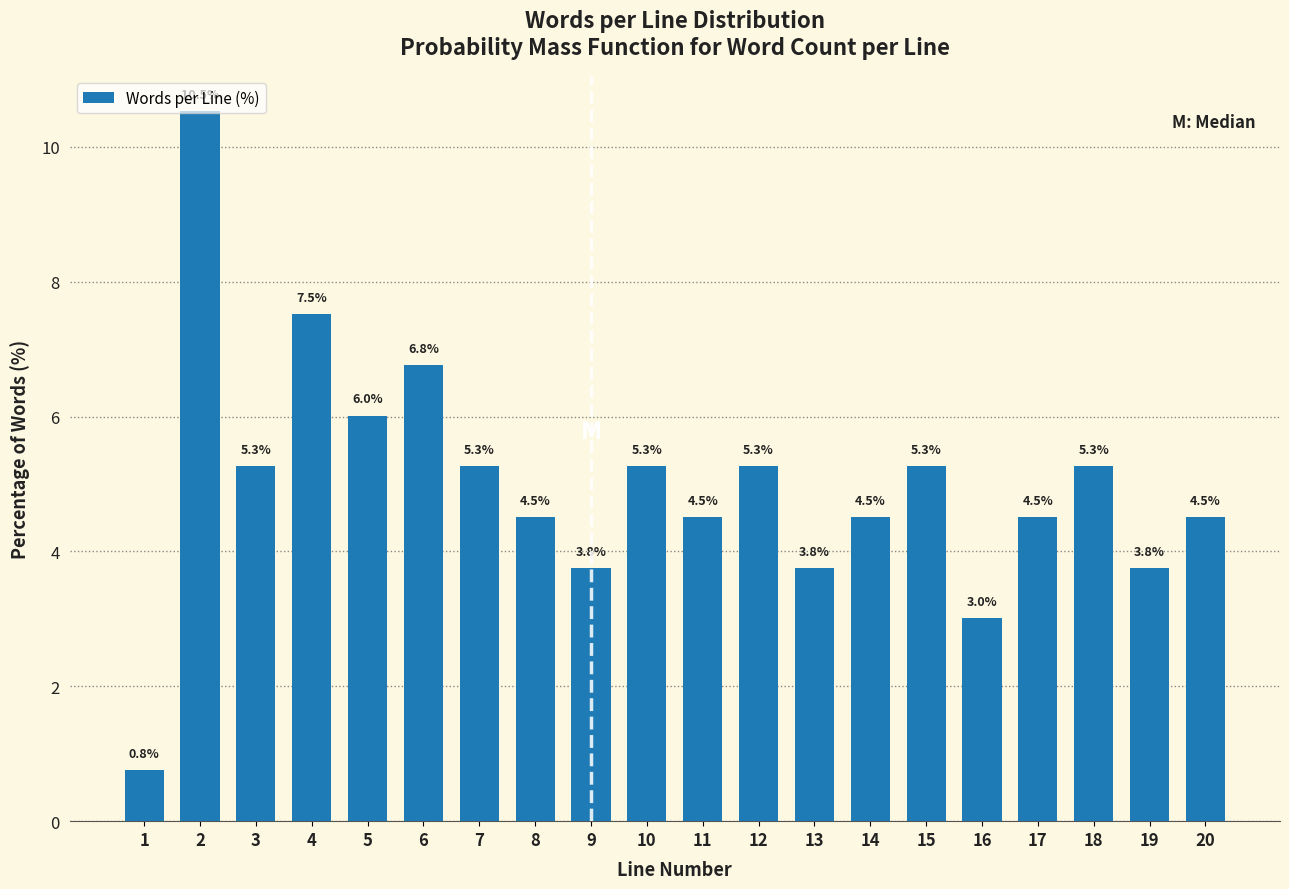

What is the greatest value displayed?

10.5